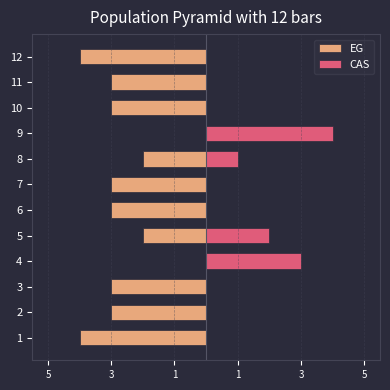

What are all the series names shown in the legend?

EG, CAS